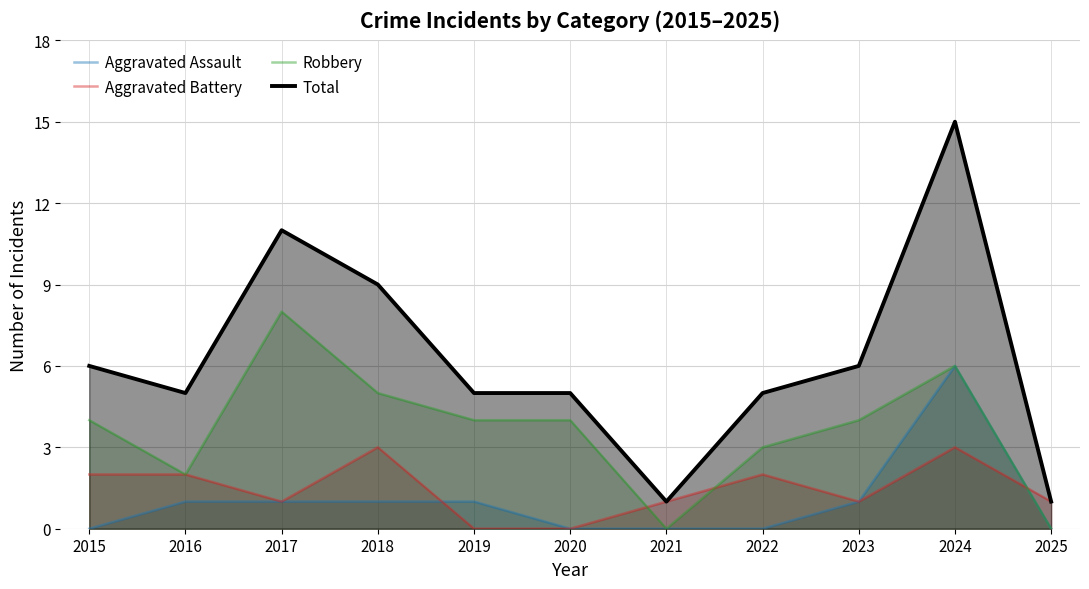

At which label does Total reach its peak?

2024